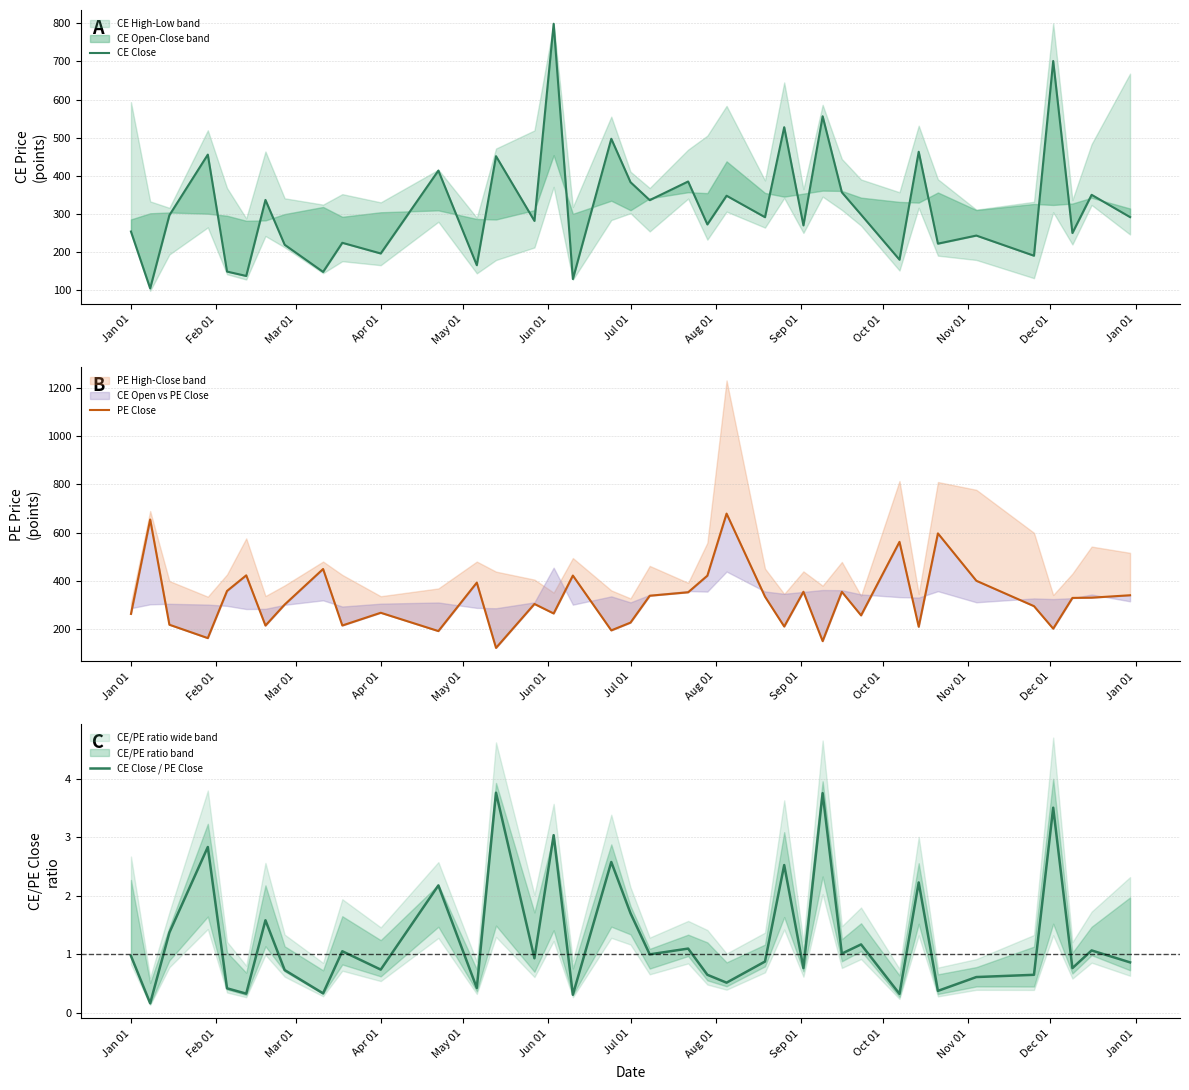

Which series has the widest spread of values?

CE Close